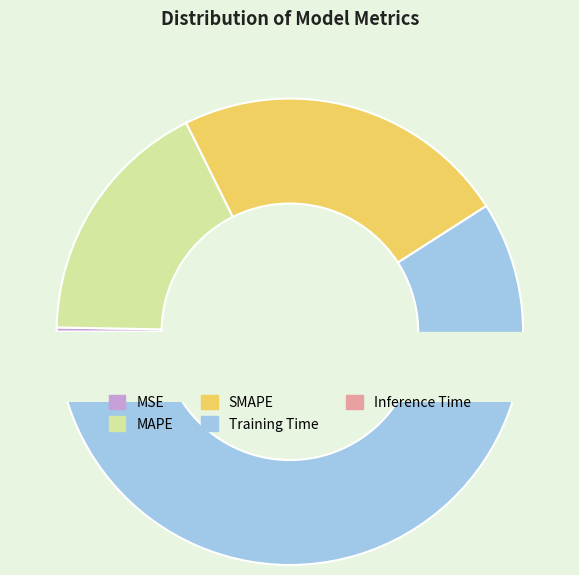

What is the largest slice in the pie chart?

Training Time